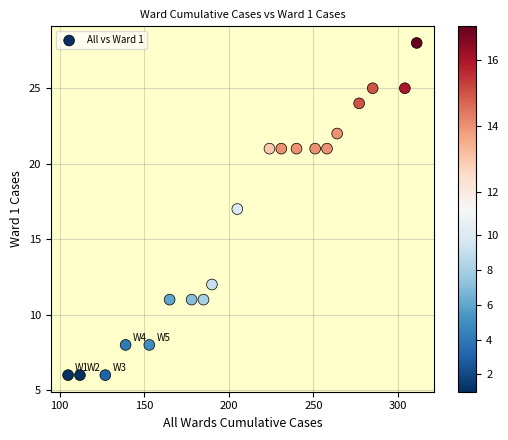

What is the range of Y values (max minus min)?

22